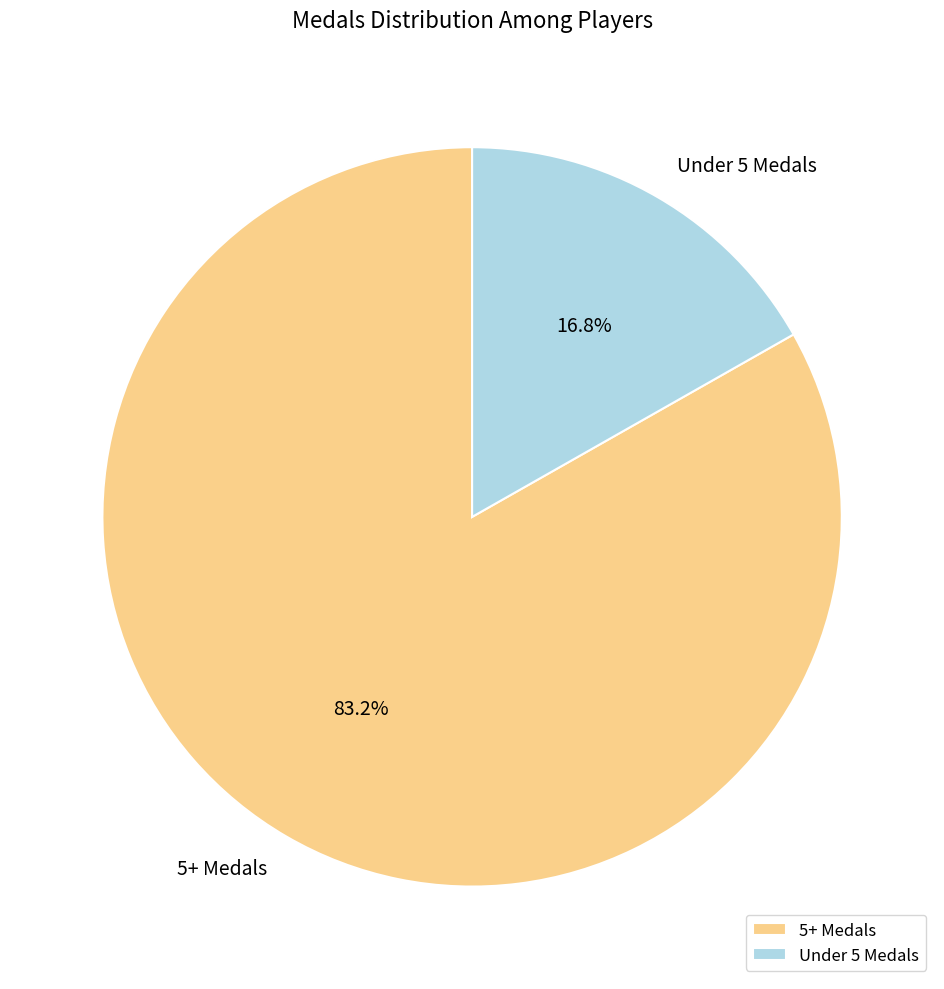

How many segments does this pie chart have?

2